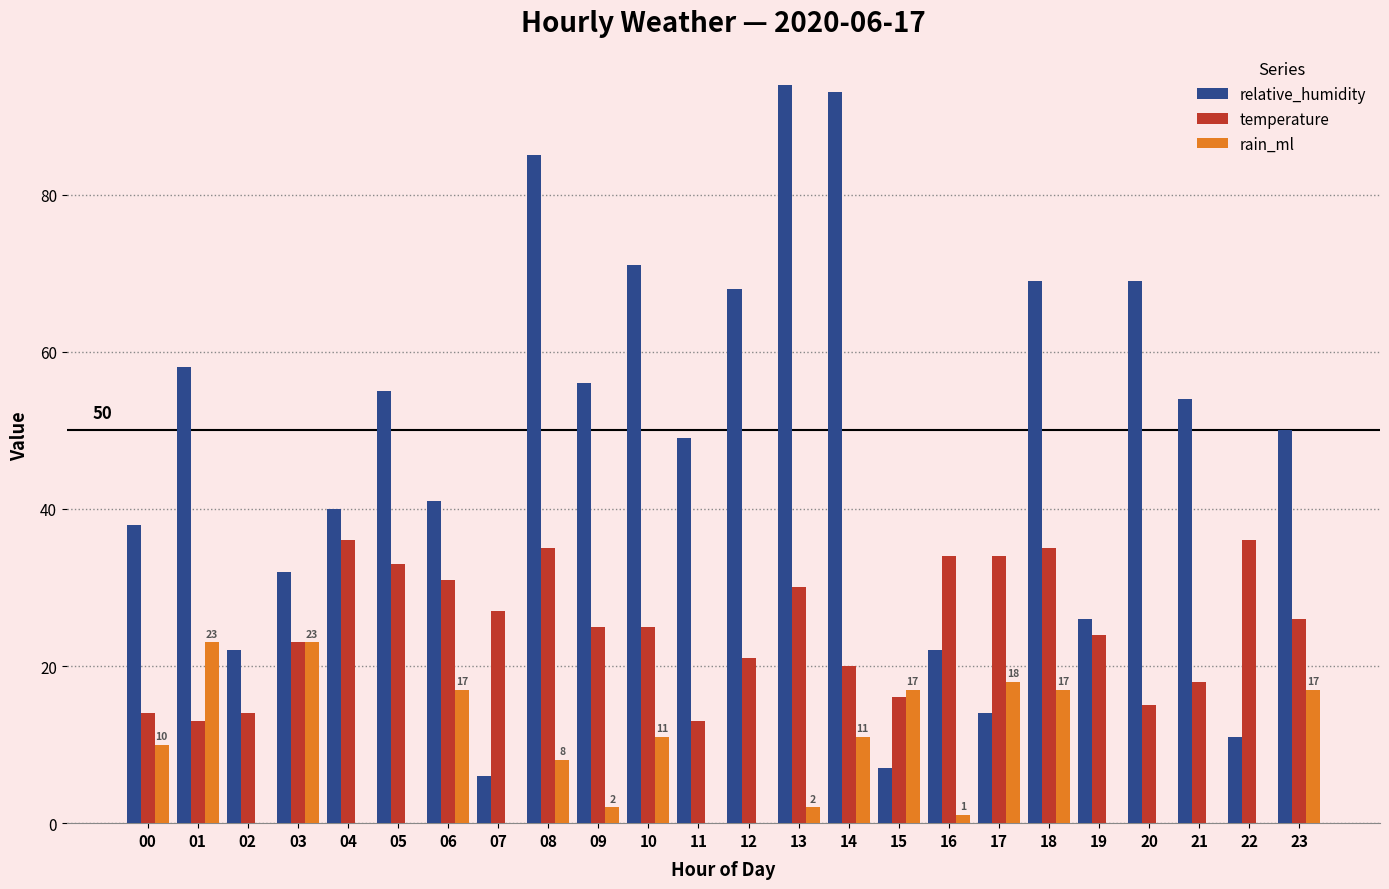

What is the sum of all relative_humidity values?

1130